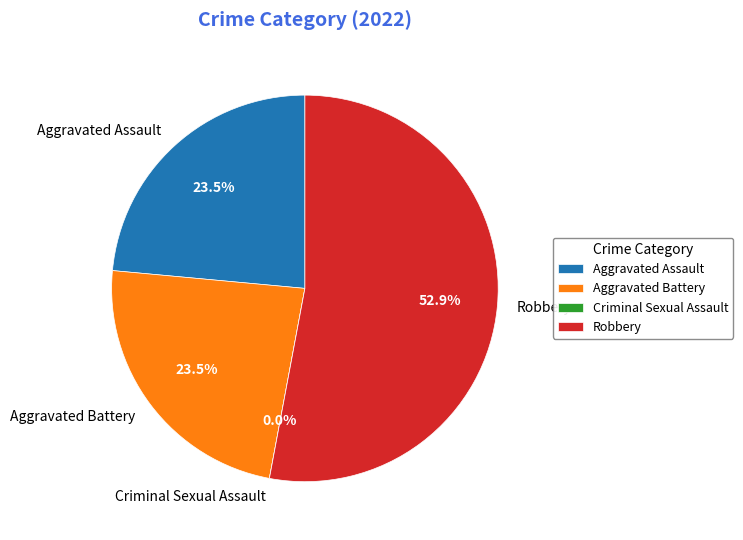

The Criminal Sexual Assault slice represents 0% of the pie. True or false?

True